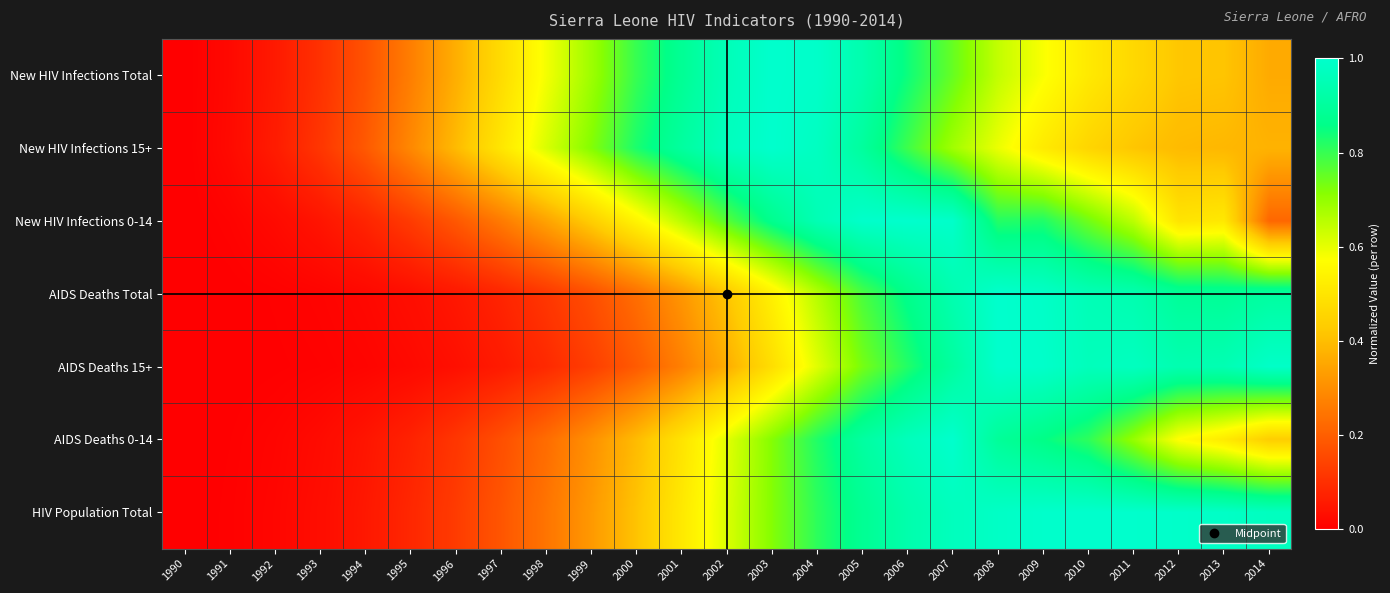

Reading right to left, extract all data points from this chart.

New HIV Infections Total: 2014=0.4	2013=0.4	2012=0.4	2011=0.5	2010=0.5	2009=0.6	2008=0.6	2007=0.7	2006=0.8	2005=0.9	2004=1.0	2003=1.0	2002=1.0	2001=0.9	2000=0.8	1999=0.7	1998=0.6	1997=0.5	1996=0.4	1995=0.3	1994=0.2	1993=0.1	1992=0.1	1991=0.0	1990=0.0
New HIV Infections 15+: 2014=0.4	2013=0.4	2012=0.4	2011=0.4	2010=0.5	2009=0.5	2008=0.6	2007=0.7	2006=0.8	2005=0.9	2004=1.0	2003=1.0	2002=1.0	2001=0.9	2000=0.8	1999=0.7	1998=0.6	1997=0.5	1996=0.4	1995=0.3	1994=0.2	1993=0.1	1992=0.1	1991=0.0	1990=0.0
New HIV Infections 0-14: 2014=0.2	2013=0.5	2012=0.5	2011=0.7	2010=0.7	2009=0.8	2008=0.8	2007=1.0	2006=1.0	2005=1.0	2004=1.0	2003=0.9	2002=0.8	2001=0.7	2000=0.5	1999=0.4	1998=0.3	1997=0.3	1996=0.2	1995=0.1	1994=0.1	1993=0.0	1992=0.0	1991=0.0	1990=0.0
AIDS Deaths Total: 2014=0.9	2013=0.9	2012=0.9	2011=0.9	2010=1.0	2009=1.0	2008=1.0	2007=0.9	2006=0.9	2005=0.8	2004=0.7	2003=0.5	2002=0.4	2001=0.3	2000=0.2	1999=0.2	1998=0.1	1997=0.1	1996=0.0	1995=0.0	1994=0.0	1993=0.0	1992=0.0	1991=0.0	1990=0.0
AIDS Deaths 15+: 2014=1.0	2013=0.9	2012=0.9	2011=1.0	2010=1.0	2009=1.0	2008=1.0	2007=0.9	2006=0.8	2005=0.7	2004=0.6	2003=0.5	2002=0.4	2001=0.3	2000=0.2	1999=0.1	1998=0.1	1997=0.1	1996=0.0	1995=0.0	1994=0.0	1993=0.0	1992=0.0	1991=0.0	1990=0.0
AIDS Deaths 0-14: 2014=0.4	2013=0.5	2012=0.6	2011=0.7	2010=0.8	2009=0.9	2008=0.9	2007=1.0	2006=1.0	2005=0.9	2004=0.8	2003=0.7	2002=0.6	2001=0.5	2000=0.4	1999=0.3	1998=0.2	1997=0.2	1996=0.1	1995=0.1	1994=0.0	1993=0.0	1992=0.0	1991=0.0	1990=0.0
HIV Population Total: 2014=1.0	2013=1.0	2012=1.0	2011=1.0	2010=1.0	2009=1.0	2008=1.0	2007=1.0	2006=0.9	2005=0.9	2004=0.8	2003=0.7	2002=0.6	2001=0.5	2000=0.4	1999=0.3	1998=0.2	1997=0.2	1996=0.1	1995=0.1	1994=0.1	1993=0.0	1992=0.0	1991=0.0	1990=0.0